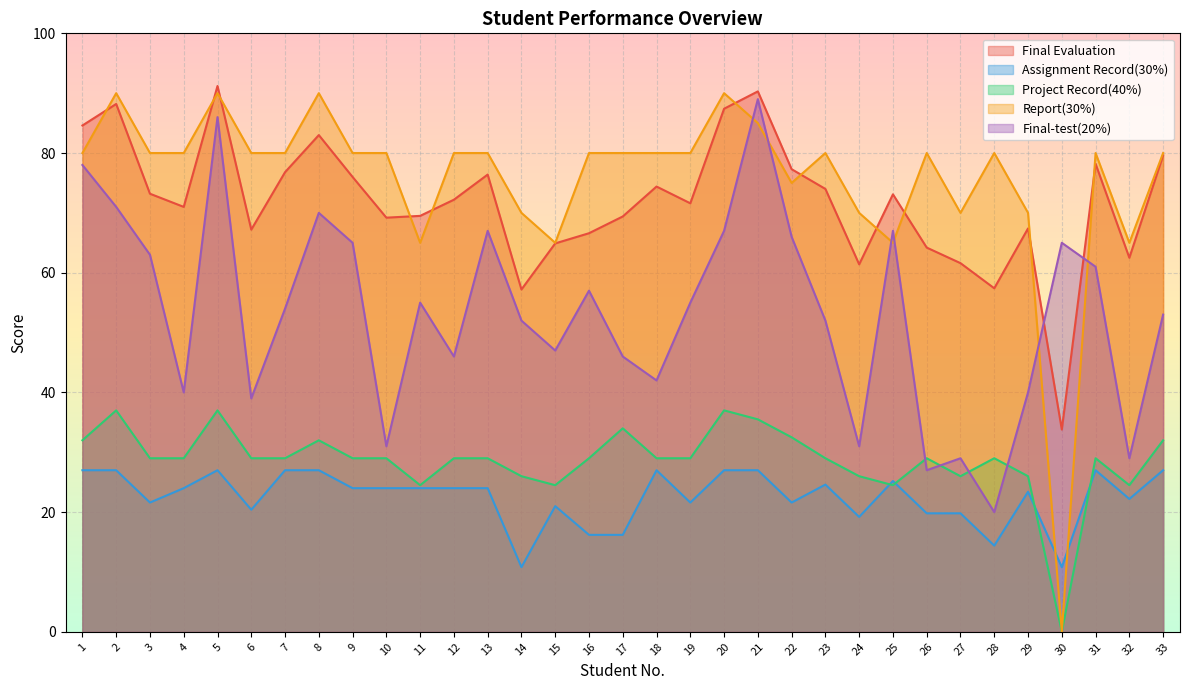

How many categories are shown in the chart?

33